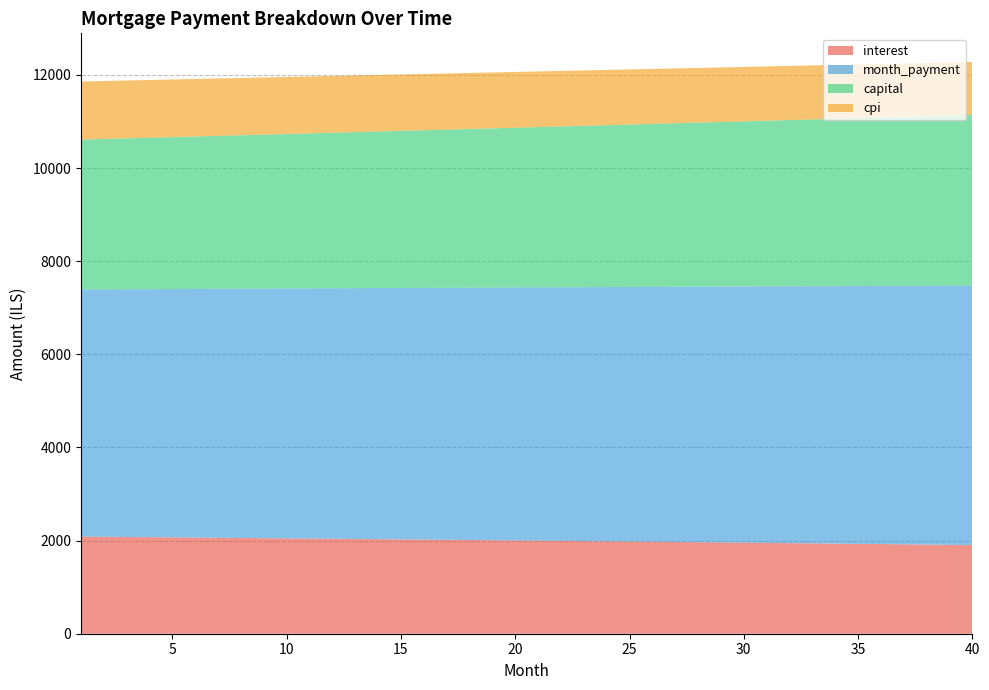

Reading right to left, list all the values displayed in this chart.

interest: 1904.3	1909.5	1914.7	1919.9	1925.0	1930.1	1935.2	1940.2	1945.3	1950.2	1955.2	1960.1	1965.0	1969.9	1974.7	1979.5	1984.3	1989.0	1993.7	1998.4	2003.1	2007.7	2012.3	2016.8	2021.4	2025.9	2030.3	2034.8	2039.2	2043.6	2048.0	2052.3	2056.6	2060.9	2065.1	2069.3	2073.5	2077.7	2081.8	2085.9
month_payment: 5570.5	5563.6	5556.6	5549.7	5542.8	5535.9	5528.9	5522.0	5515.1	5508.3	5501.4	5494.5	5487.7	5480.8	5474.0	5467.1	5460.3	5453.5	5446.7	5439.9	5433.1	5426.3	5419.5	5412.8	5406.0	5399.3	5392.5	5385.8	5379.1	5372.3	5365.6	5358.9	5352.3	5345.6	5338.9	5332.2	5325.6	5318.9	5312.3	5305.7
capital: 3666.3	3654.1	3641.9	3629.8	3617.8	3605.7	3593.7	3581.8	3569.9	3558.0	3546.2	3534.4	3522.6	3510.9	3499.3	3487.6	3476.0	3464.5	3453.0	3441.5	3430.0	3418.6	3407.3	3395.9	3384.6	3373.4	3362.2	3351.0	3339.9	3328.7	3317.7	3306.7	3295.7	3284.7	3273.8	3262.9	3252.0	3241.2	3230.5	3219.7
cpi: 1138.0	1141.1	1144.3	1147.4	1150.5	1153.6	1156.6	1159.7	1162.7	1165.7	1168.7	1171.7	1174.6	1177.5	1180.4	1183.3	1186.2	1189.1	1191.9	1194.7	1197.5	1200.3	1203.1	1205.9	1208.6	1211.3	1214.0	1216.7	1219.4	1222.0	1224.6	1227.2	1229.8	1232.4	1235.0	1237.5	1240.1	1242.6	1245.1	1247.5